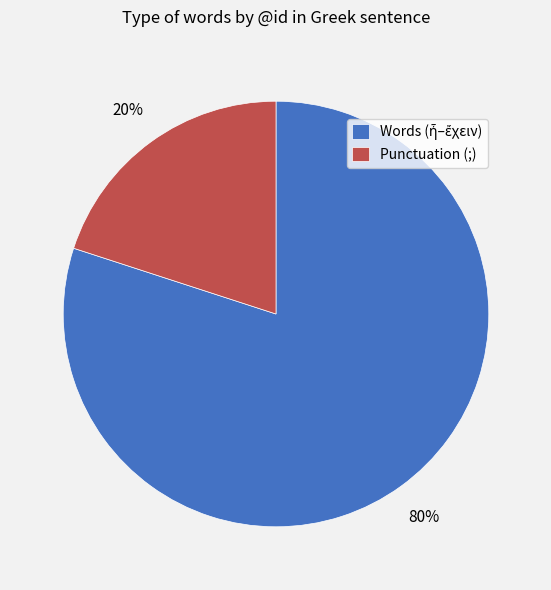

How many segments does this pie chart have?

2